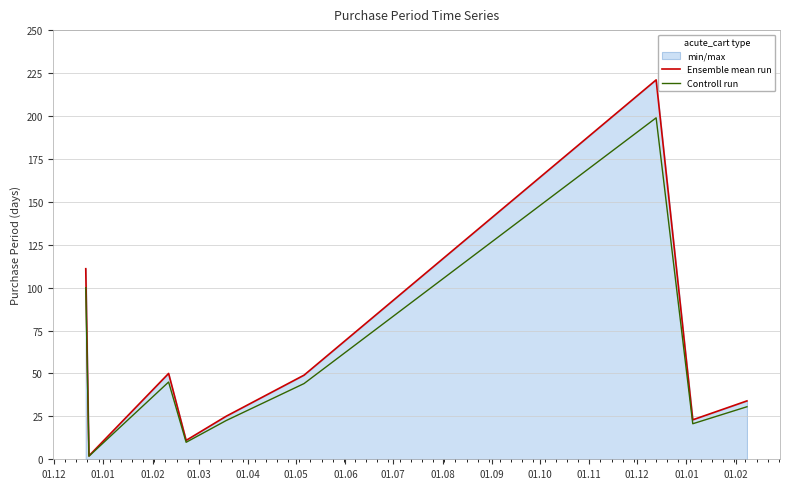

List the series in order of their peak value, lowest first.

Controll run, Ensemble mean run